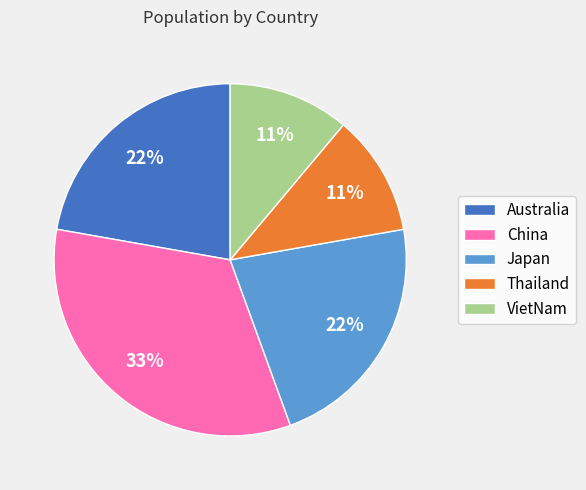

Count the number of slices in the pie.

5